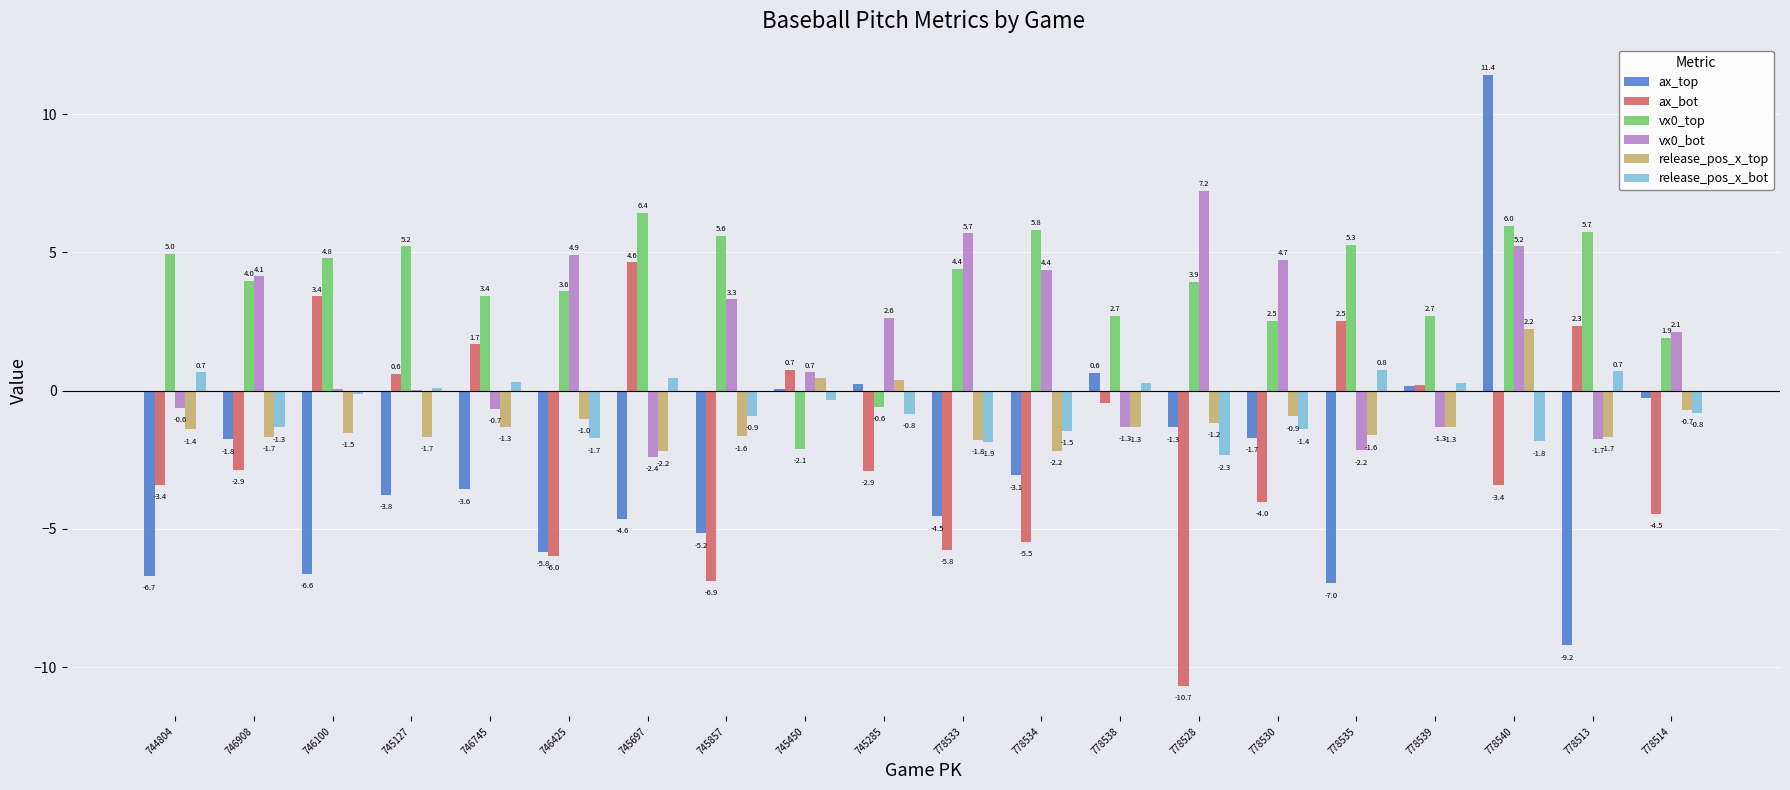

Is the value of vx0_bot at 778534 greater than the value of release_pos_x_bot at 746425?

Yes